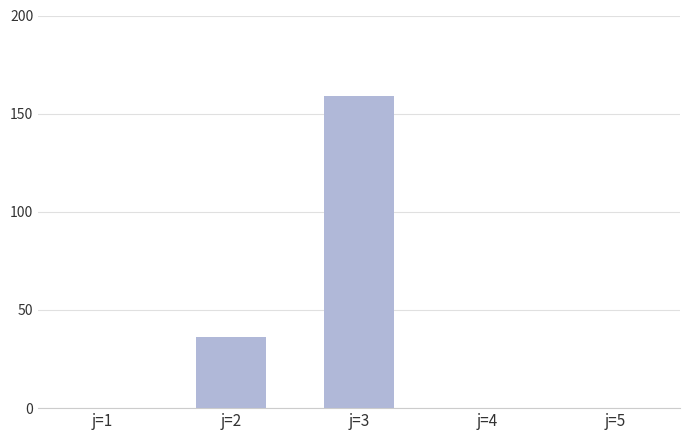

Is it true that the value at j=4 is 0?

True